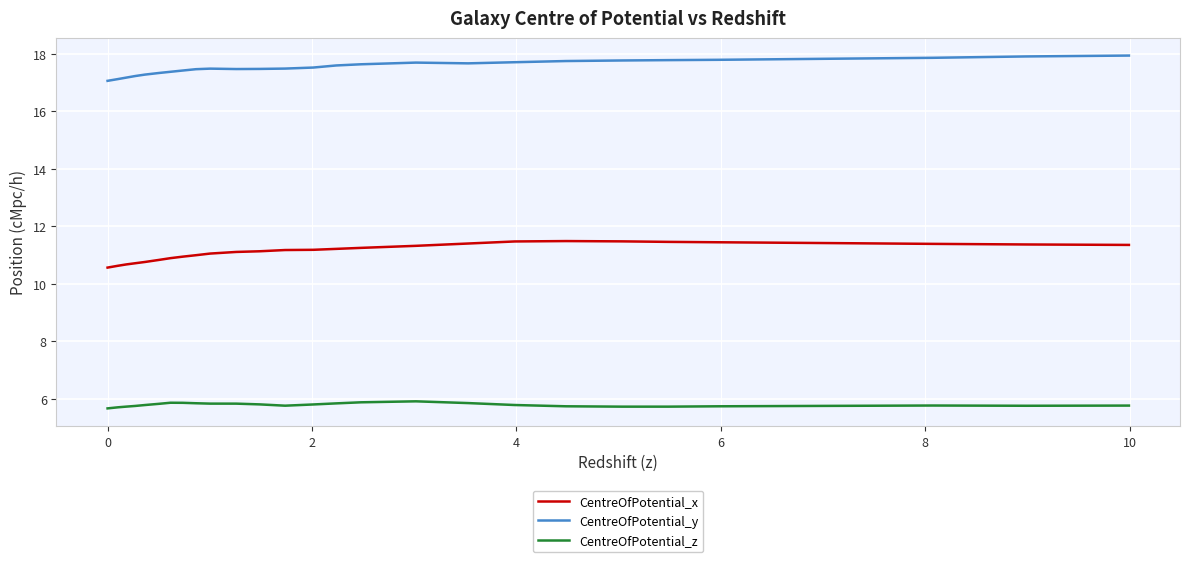

What is the difference between the maximum and minimum values in the CentreOfPotential_y series?

0.9